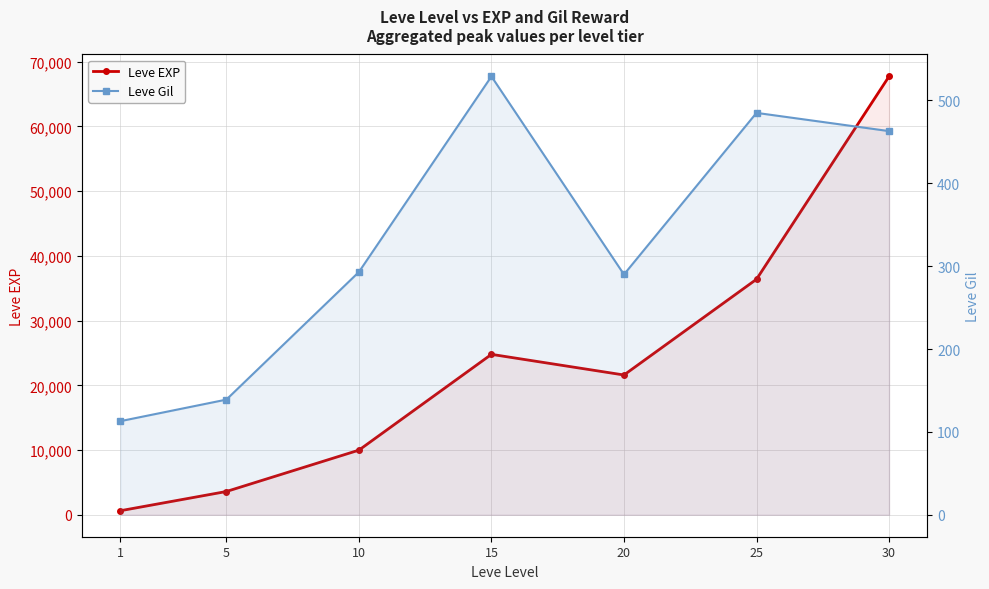

Between 10 and 25, which series saw the biggest shift?

Leve EXP